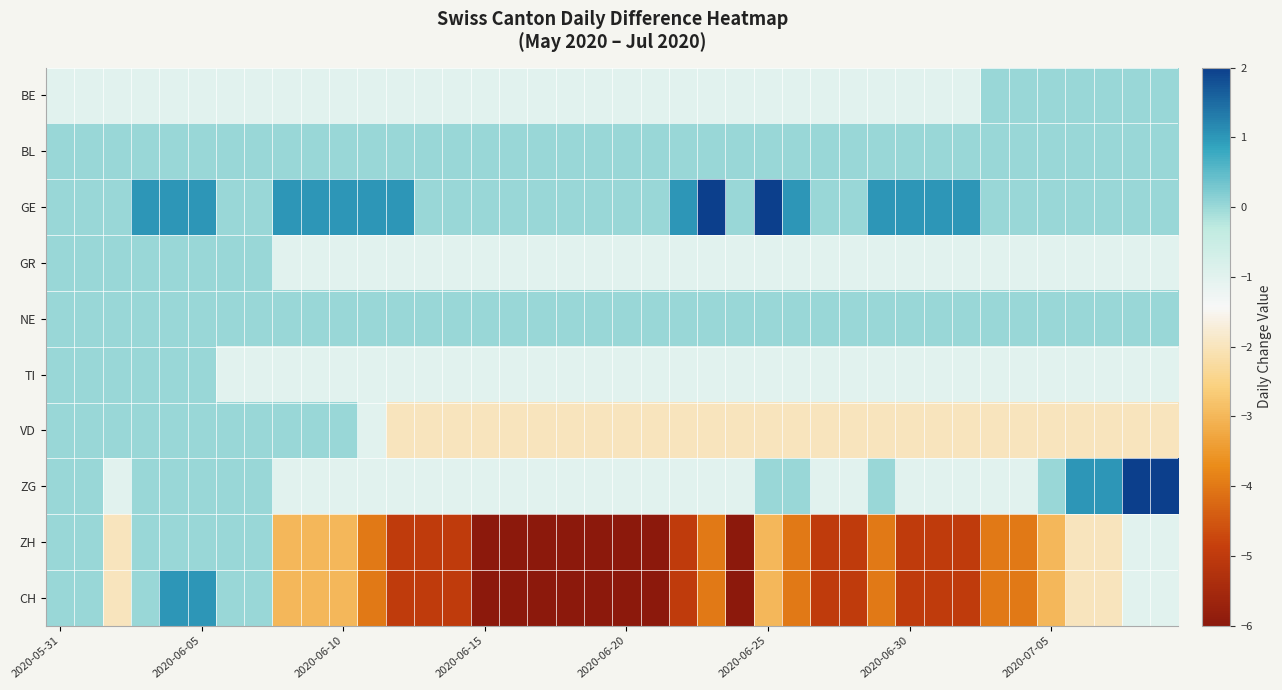

List the series in order of their peak value, lowest first.

BE, BL, GR, NE, TI, VD, ZH, CH, GE, ZG